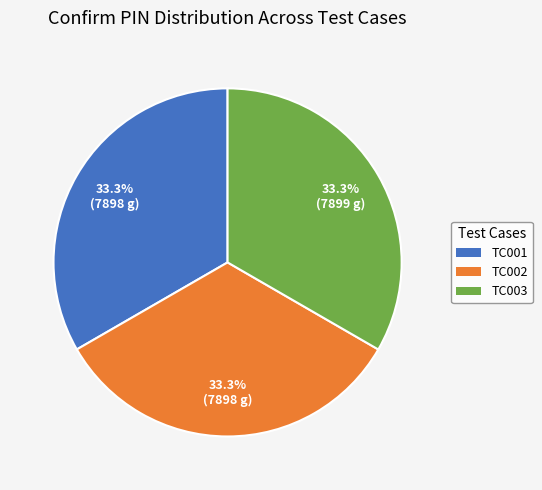

Count the number of slices in the pie.

3